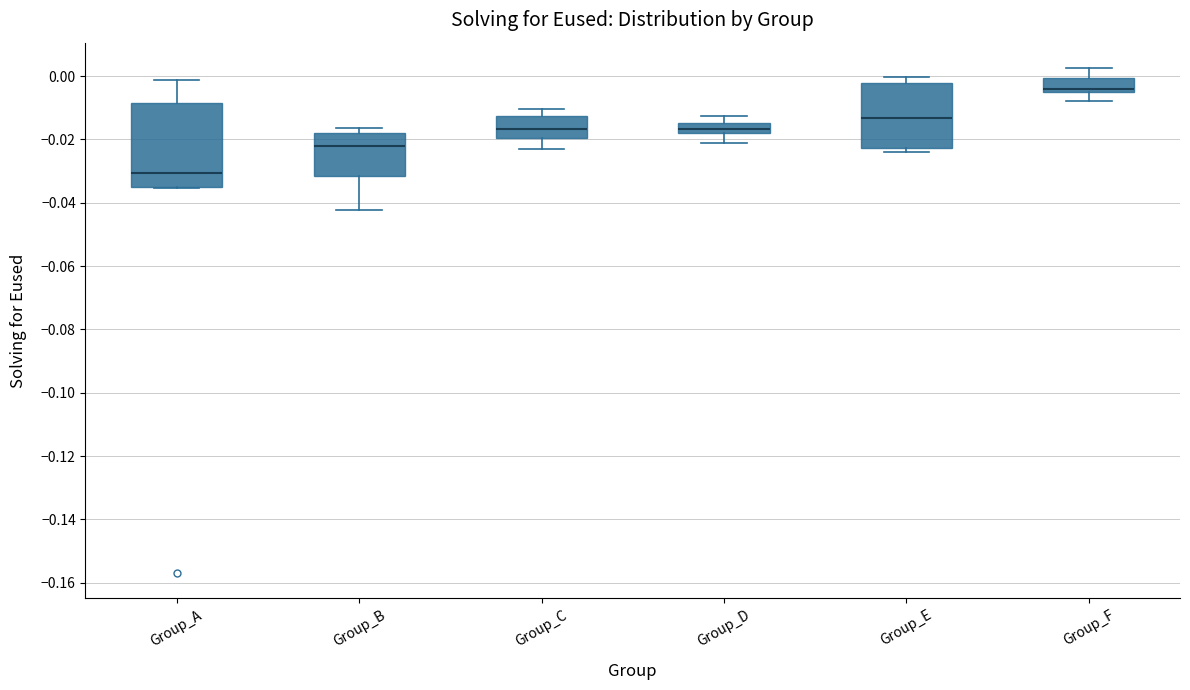

Reading left to right, transcribe this box plot: for each box, give where its median line is, the range the box spans, and where its two whiskers end, as read against the y-axis. The values are not printed on the chart, so give them approximately, as read against the axis.

Group_A: median -0.030, box -0.034 to -0.008, whiskers -0.036 to -0.002
Group_B: median -0.022, box -0.032 to -0.018, whiskers -0.042 to -0.016
Group_C: median -0.016, box -0.020 to -0.012, whiskers -0.024 to -0.010
Group_D: median -0.016, box -0.018 to -0.014, whiskers -0.022 to -0.012
Group_E: median -0.014, box -0.022 to -0.002, whiskers -0.024 to 0.000
Group_F: median -0.004 (just above the box's lower edge), box -0.004 to 0.000, whiskers -0.008 to 0.002